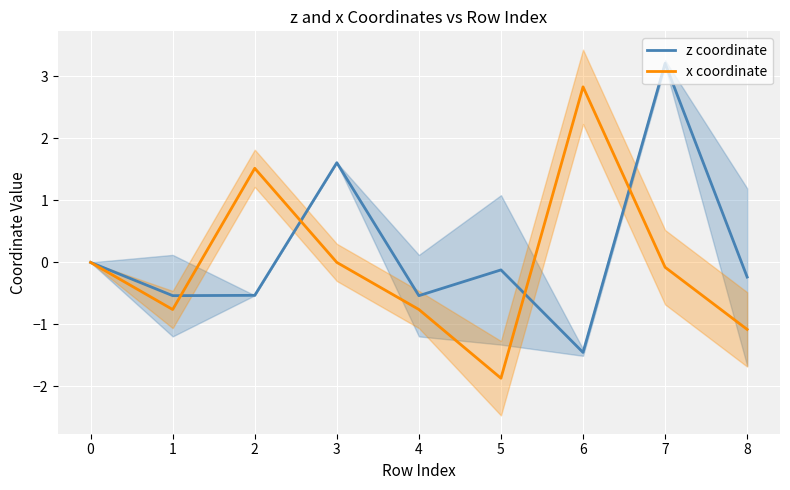

What is the lowest value of the x coordinate series?

-1.9